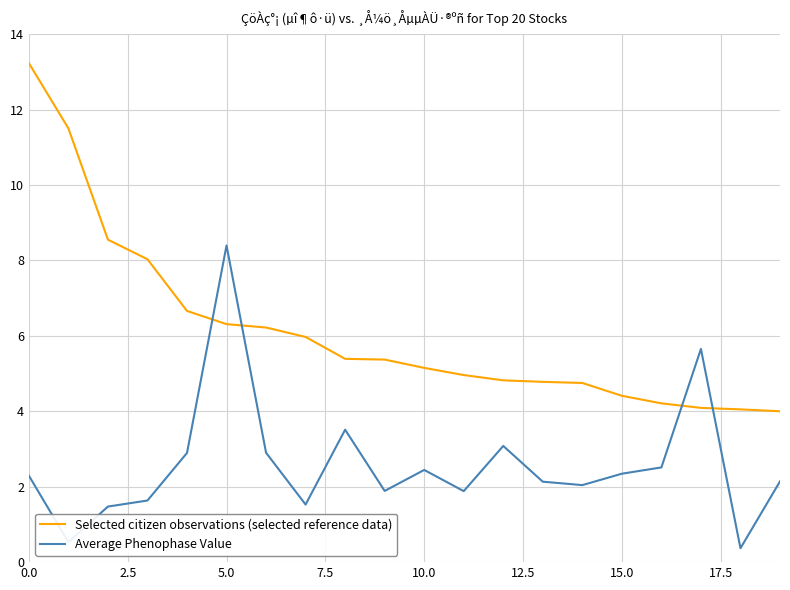

What is the difference between the maximum and second lowest values in the Selected citizen observations (selected reference data) series?

9.2